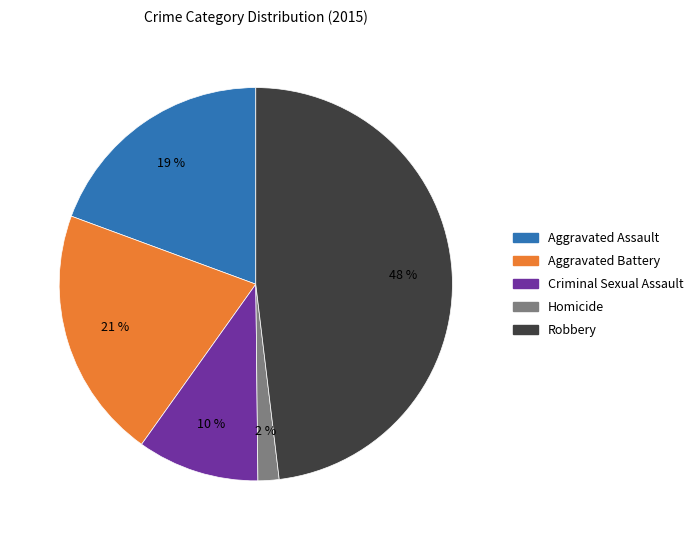

Which category has the smallest portion of the pie?

Homicide